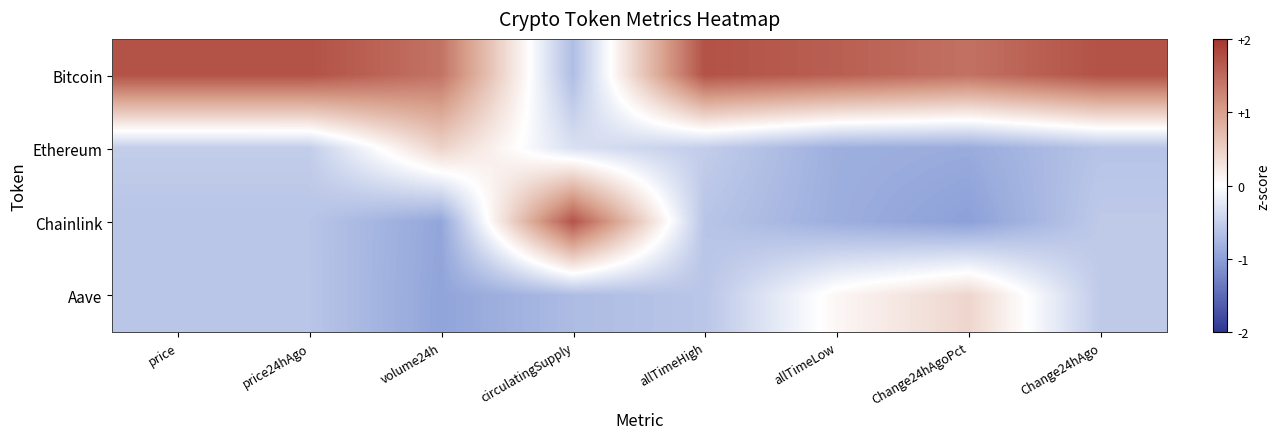

Which series has the largest total across all categories?

Bitcoin